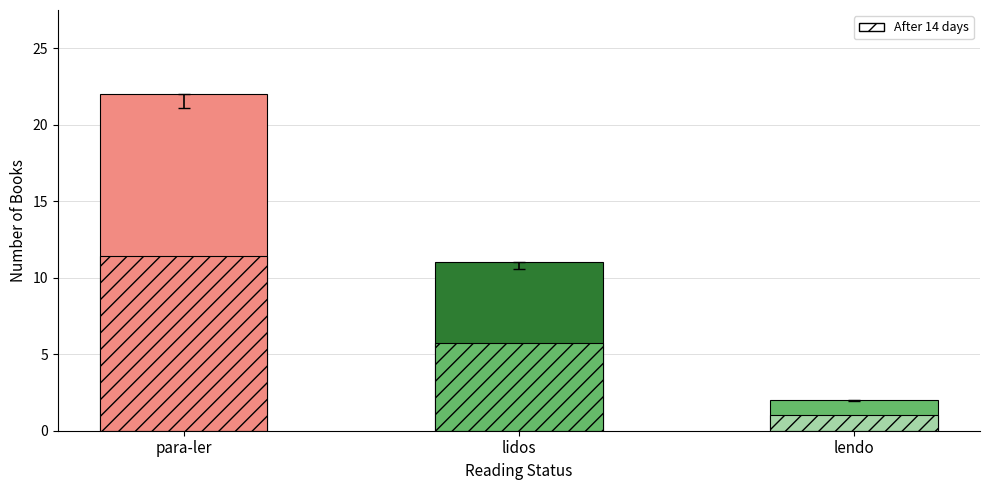

What is the average value?

12